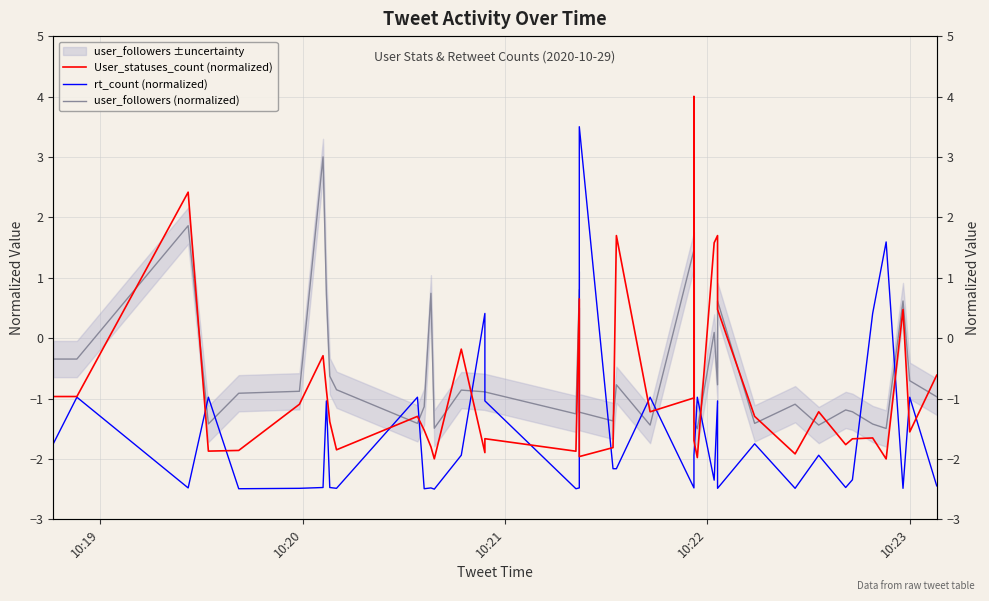

At which category does User_statuses_count (normalized) reach its first local valley?

10:23